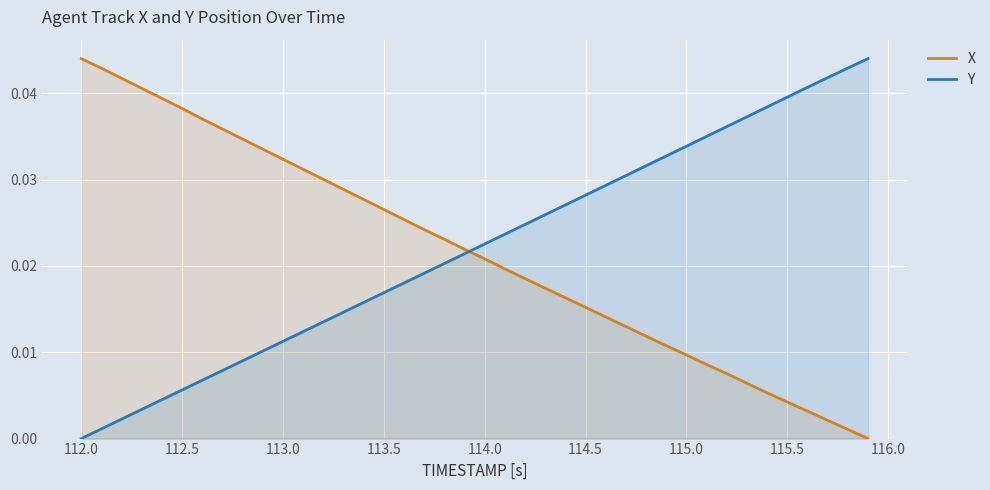

The value of X at 112.0 is 0.1. True or false?

False